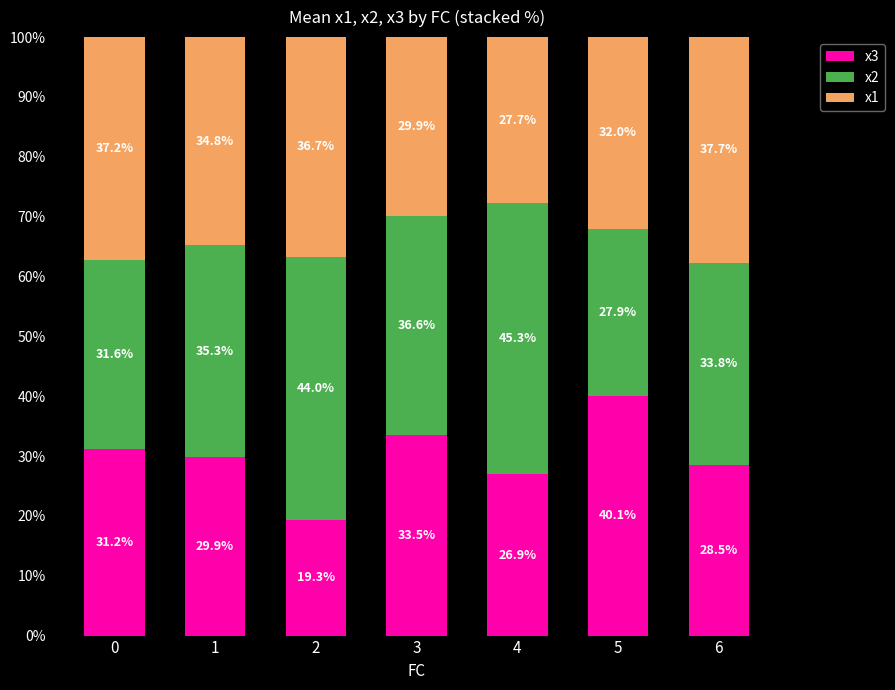

What is the total value across all series at 1?

100.0